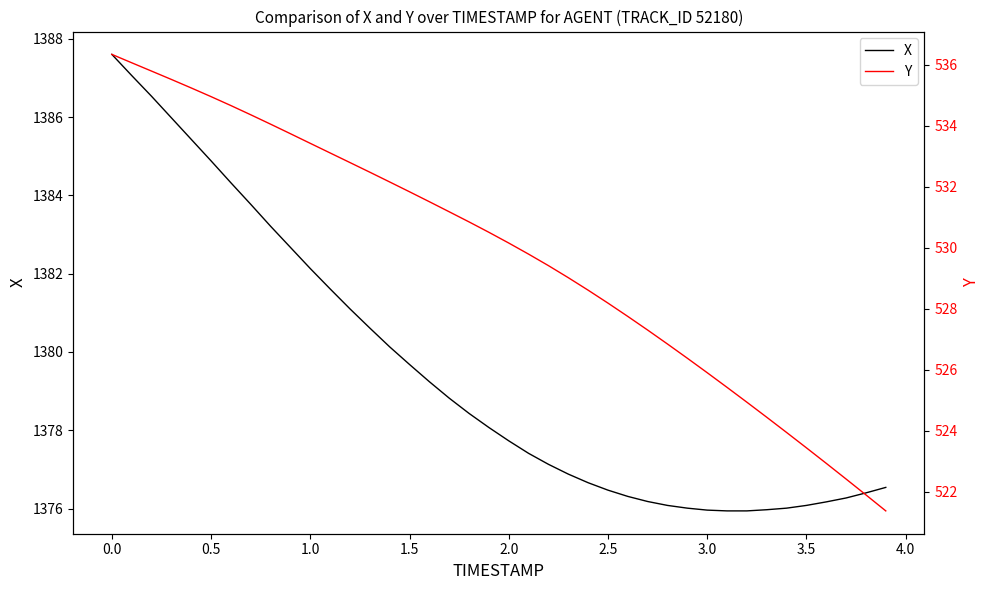

What is the difference between the second highest and minimum values in the Y series?

14.7